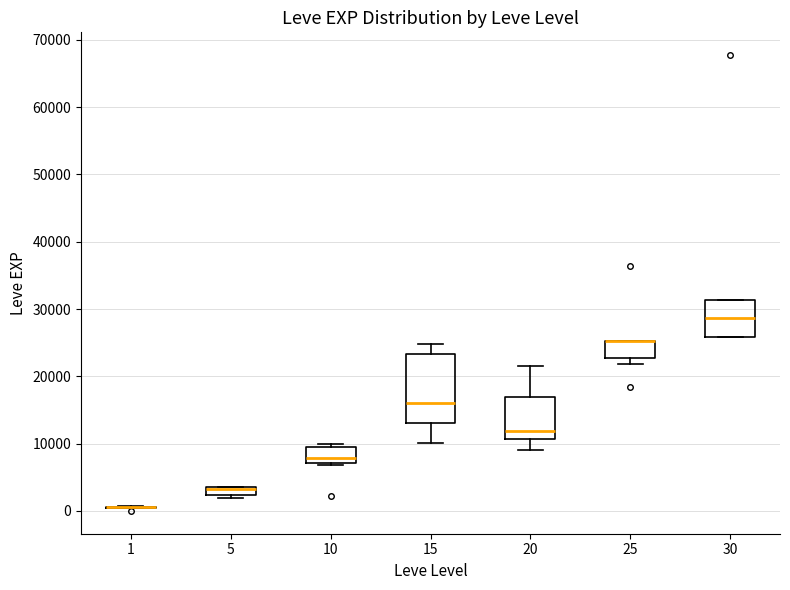

Where is the lower edge of the box at x = 25 on the y-axis? The values are not printed on the chart, so give them approximately, as read against the axis.

23000